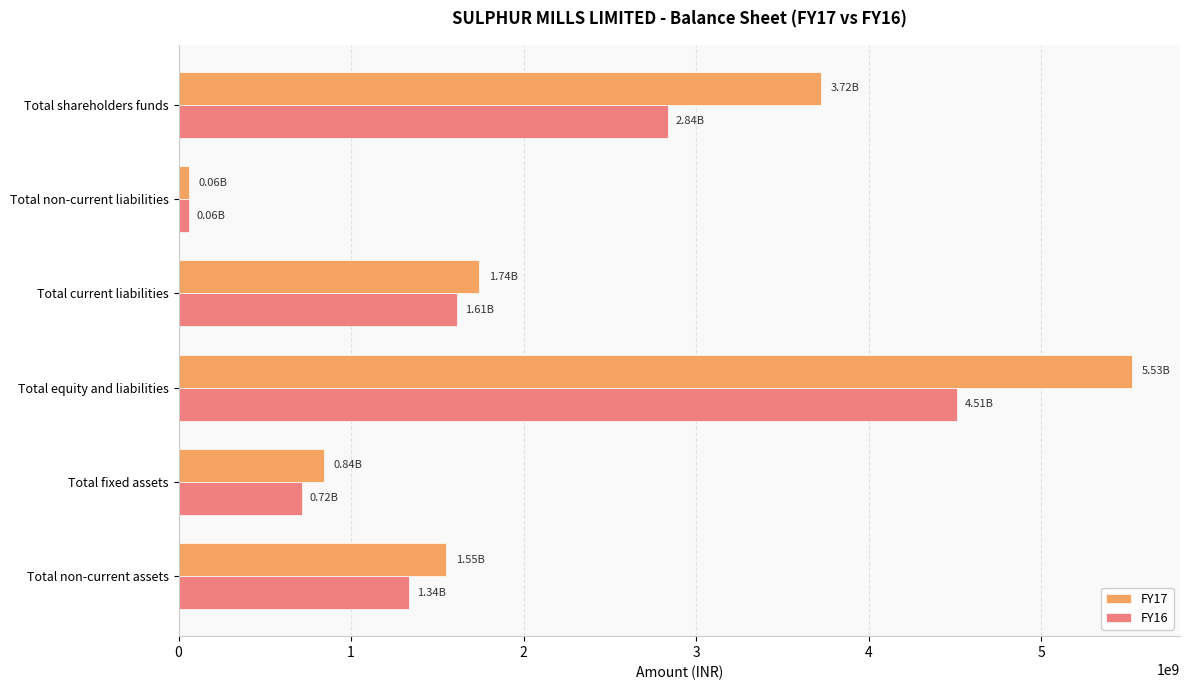

How many categories are shown in the chart?

6